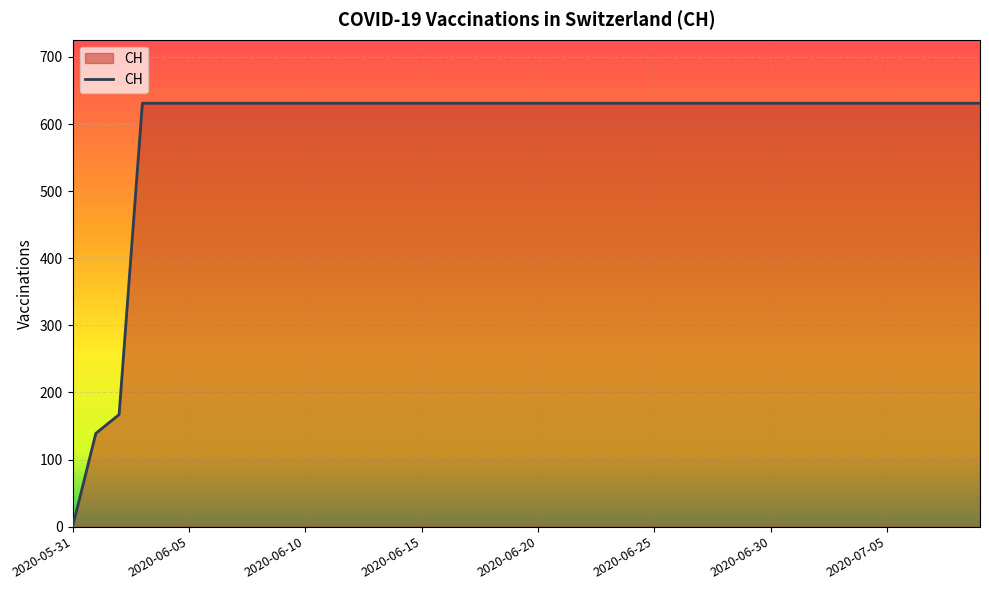

What is the maximum value shown in the chart?

631